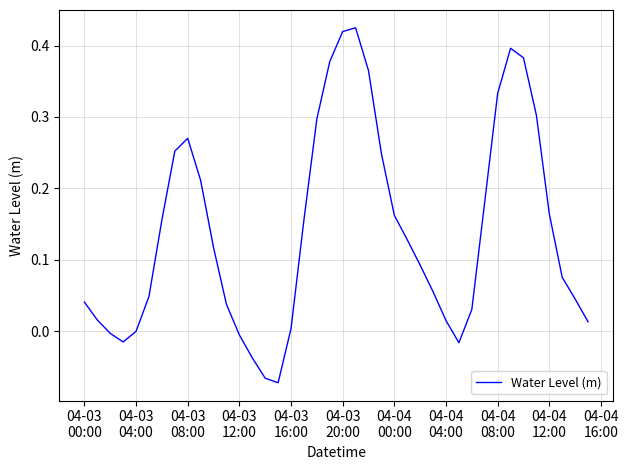

What is the difference between the maximum and minimum values?

0.5